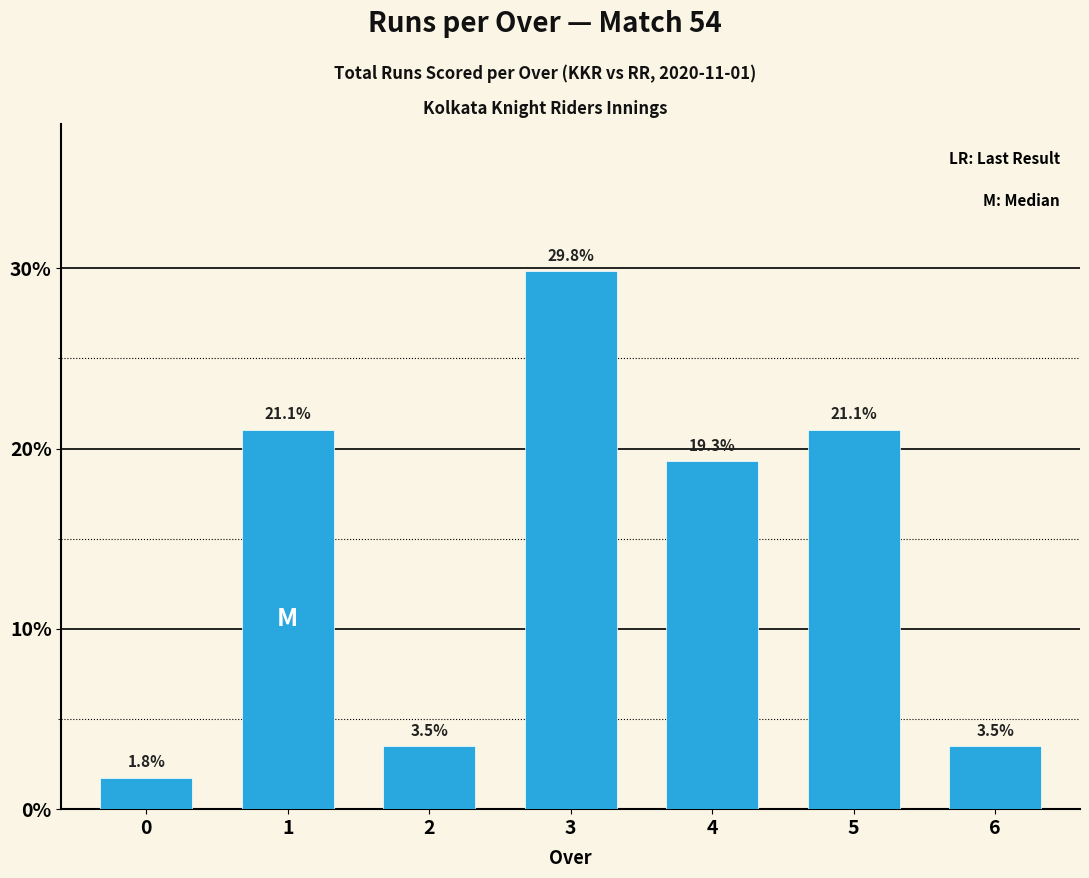

What is the value of the 7th bar from the left?

3.5